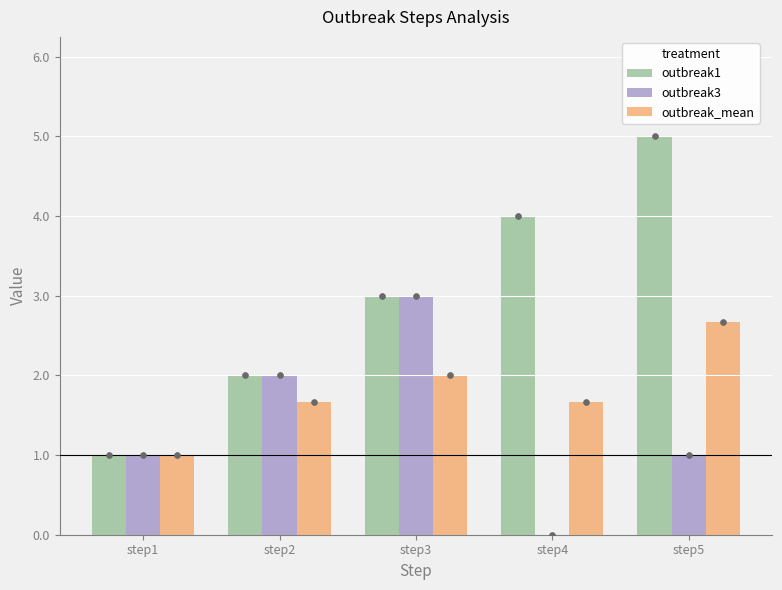

Which series contains the lowest Y value?

outbreak3